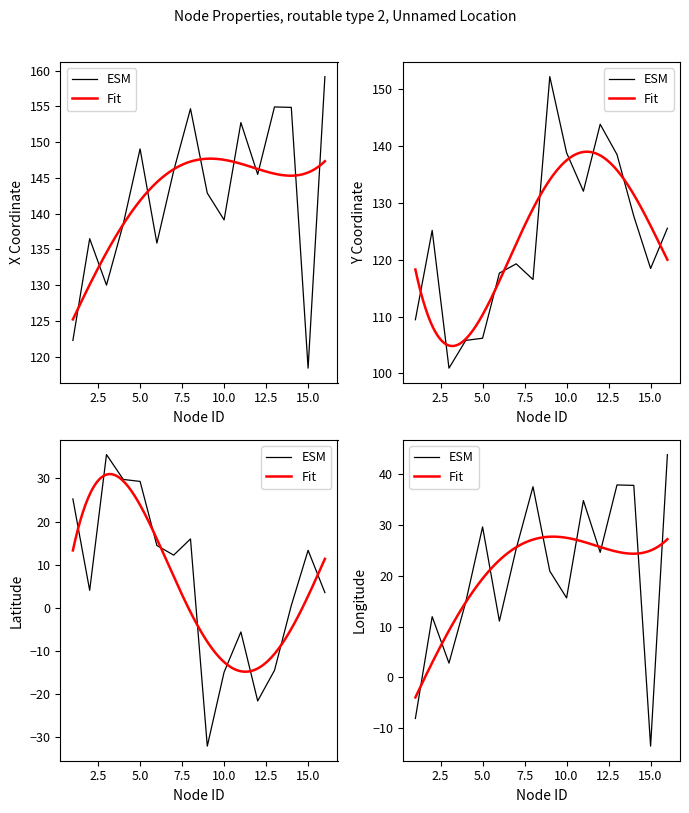

At how many categories does at least one series exceed 53?

16